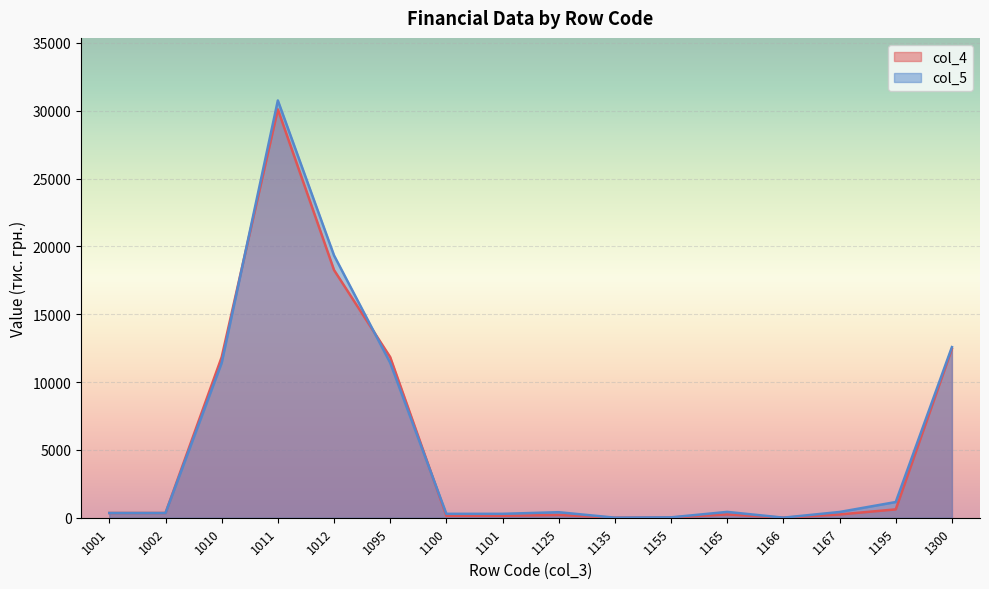

Where is the first local minimum for col_4?

1135